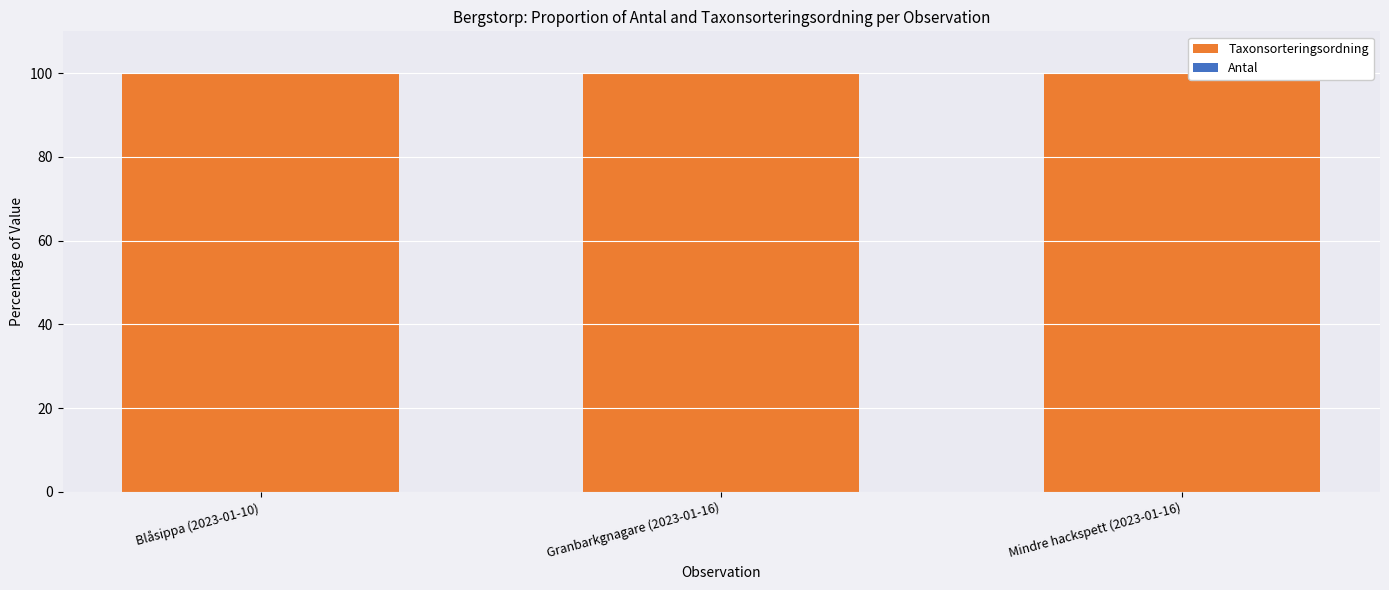

Which category has the lowest value across all series?

Mindre hackspett (2023-01-16)